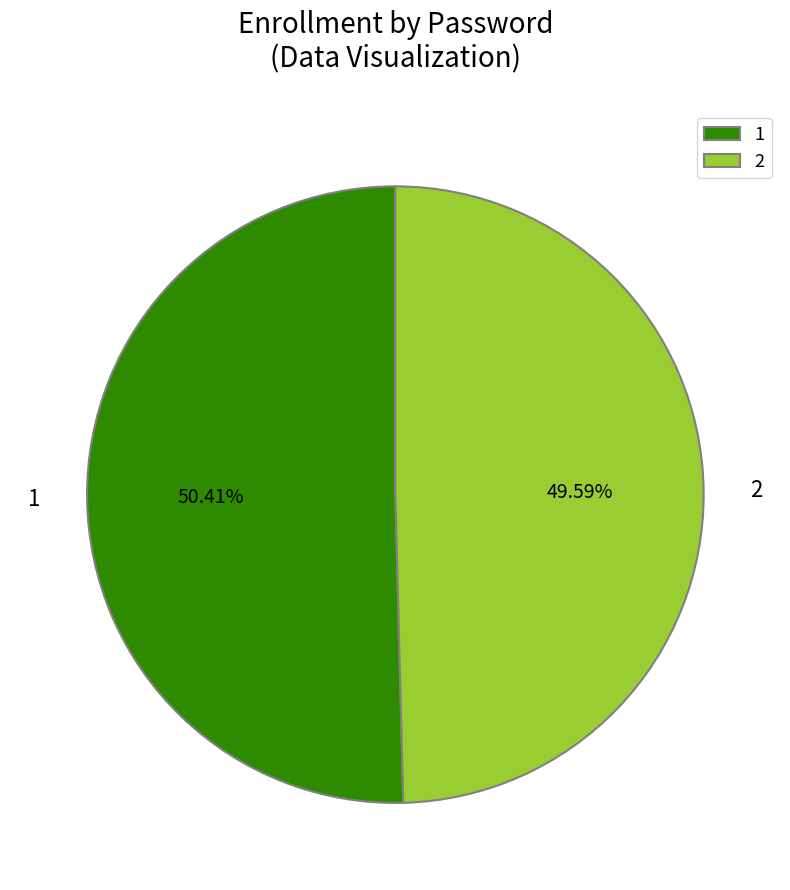

Which slice is the smallest?

2